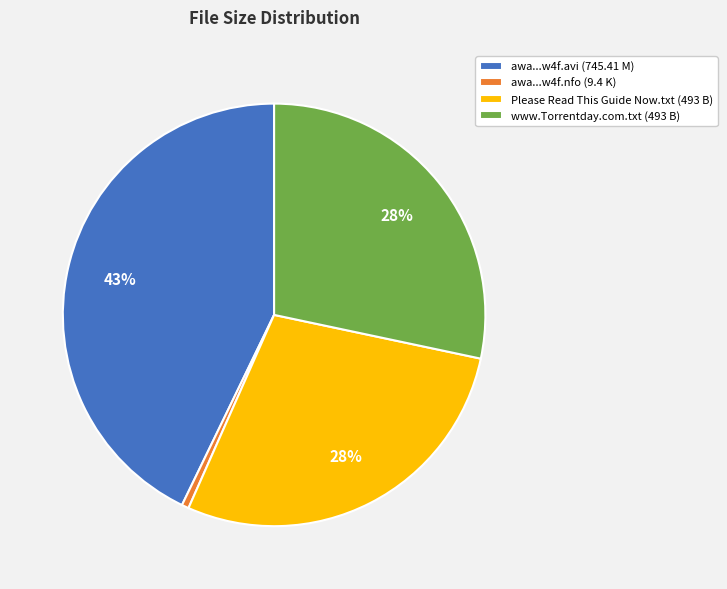

Do www.Torrentday.com.txt (493 B) and Please Read This Guide Now.txt (493 B) together represent more than half of the pie?

Yes